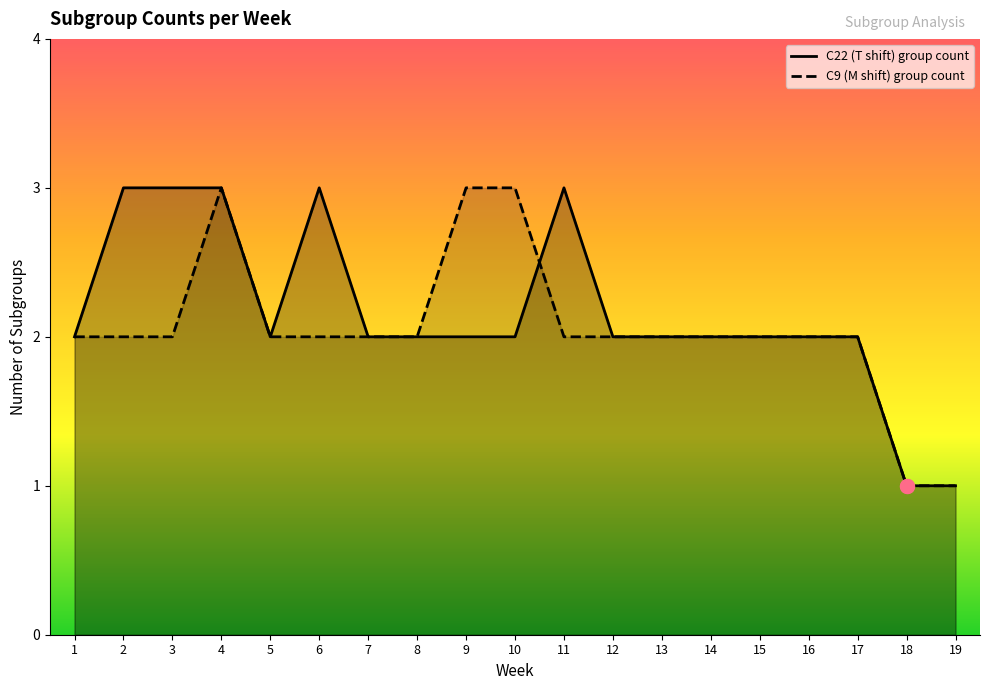

How many C9 (M shift) group count values are between 2 and 3?

17